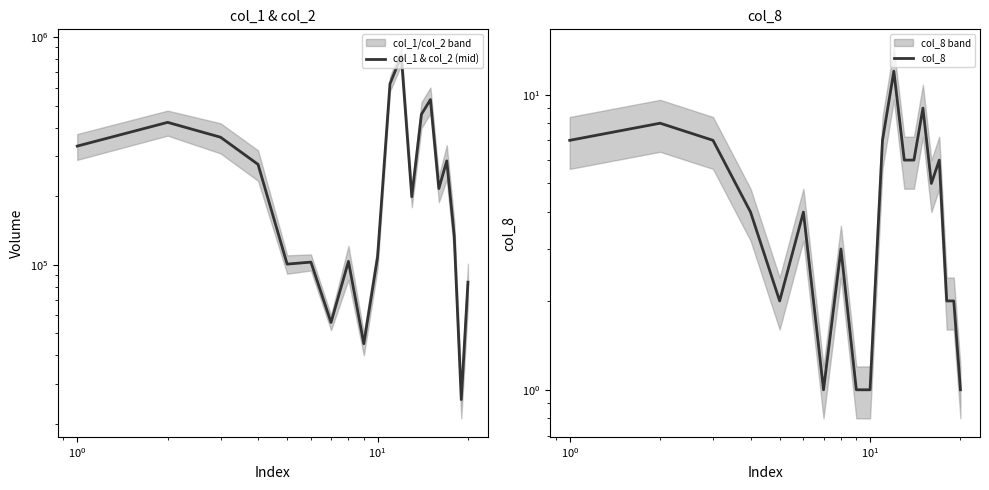

What is the difference between the maximum and minimum values in the col_8 series?

11